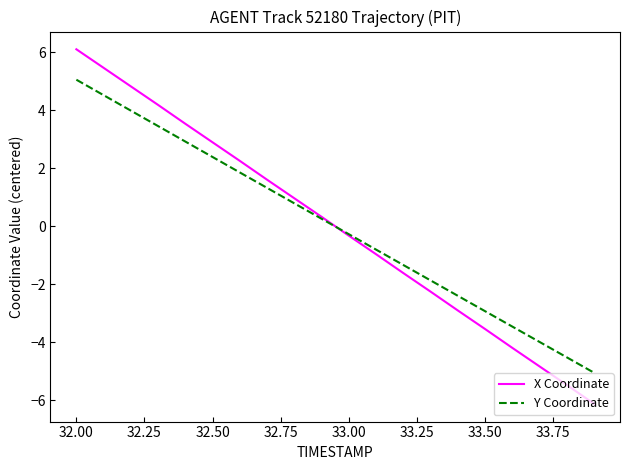

What is the maximum value for X Coordinate?

6.1